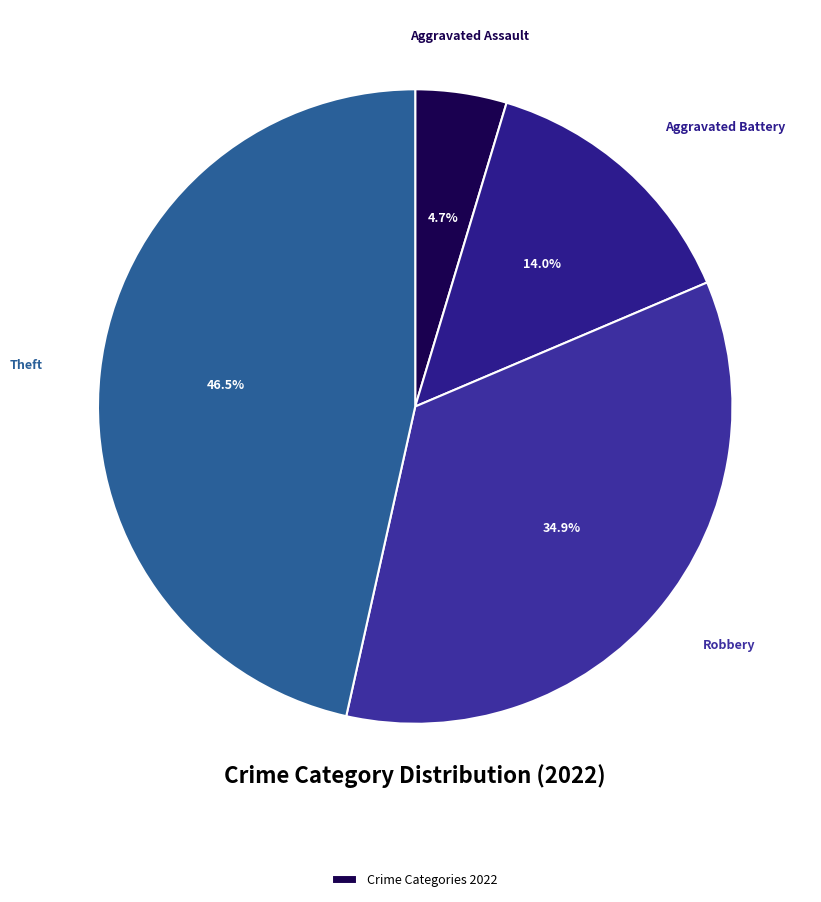

What is the largest slice in the pie chart?

Theft